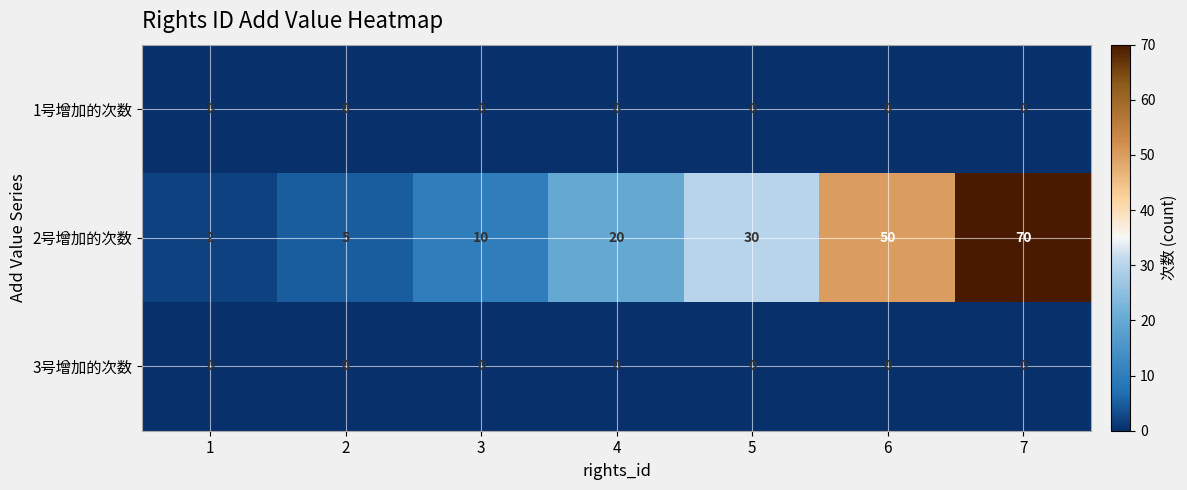

True or false: 2号增加的次数 has a value of 3 at 1.

False